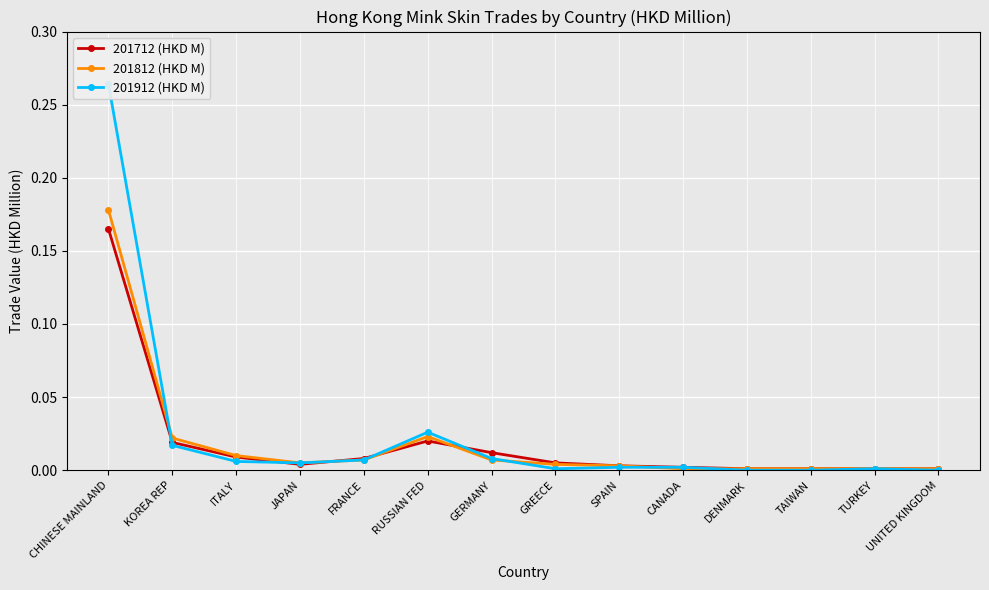

In 201712 (HKD M), how many points are higher than both neighbors (excluding endpoints)?

1